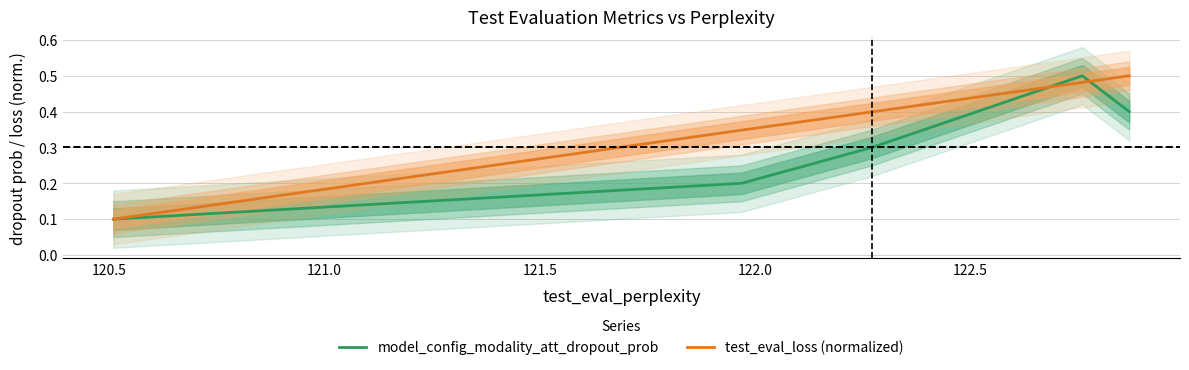

True or false: model_config_modality_att_dropout_prob has more than 1 points higher than both neighbors.

False